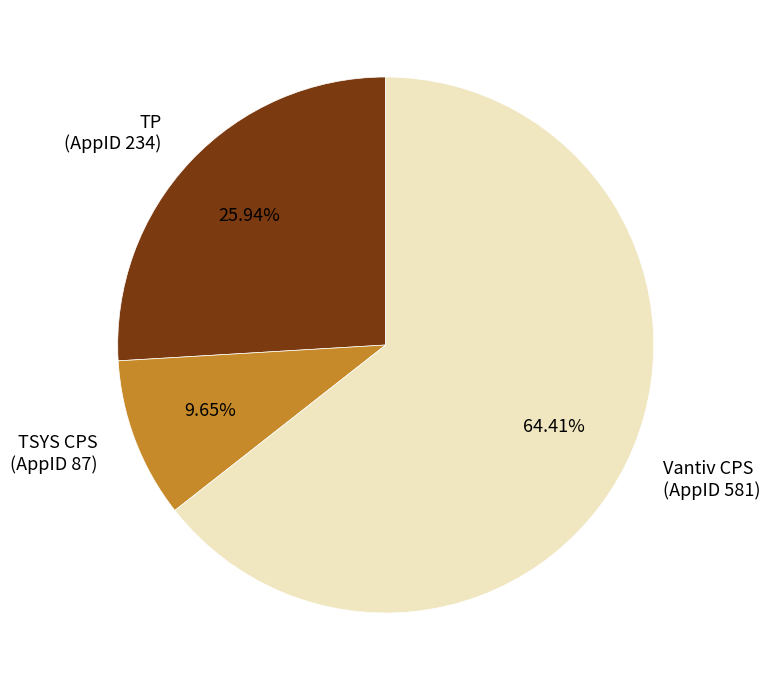

Which category accounts for the majority?

Vantiv CPS (AppID 581)